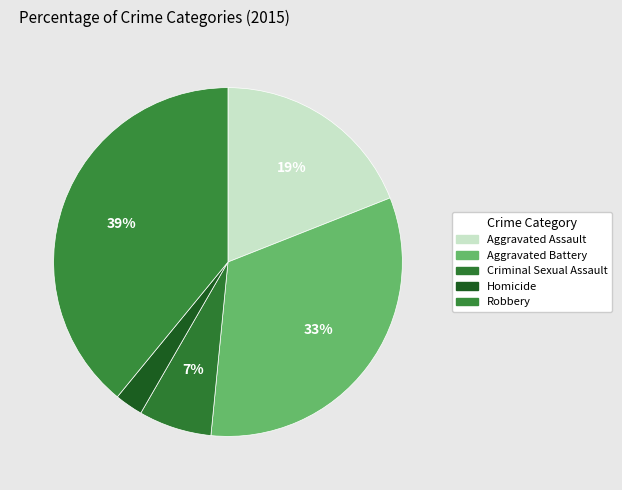

Is the sum of Criminal Sexual Assault and Aggravated Battery greater than half?

No